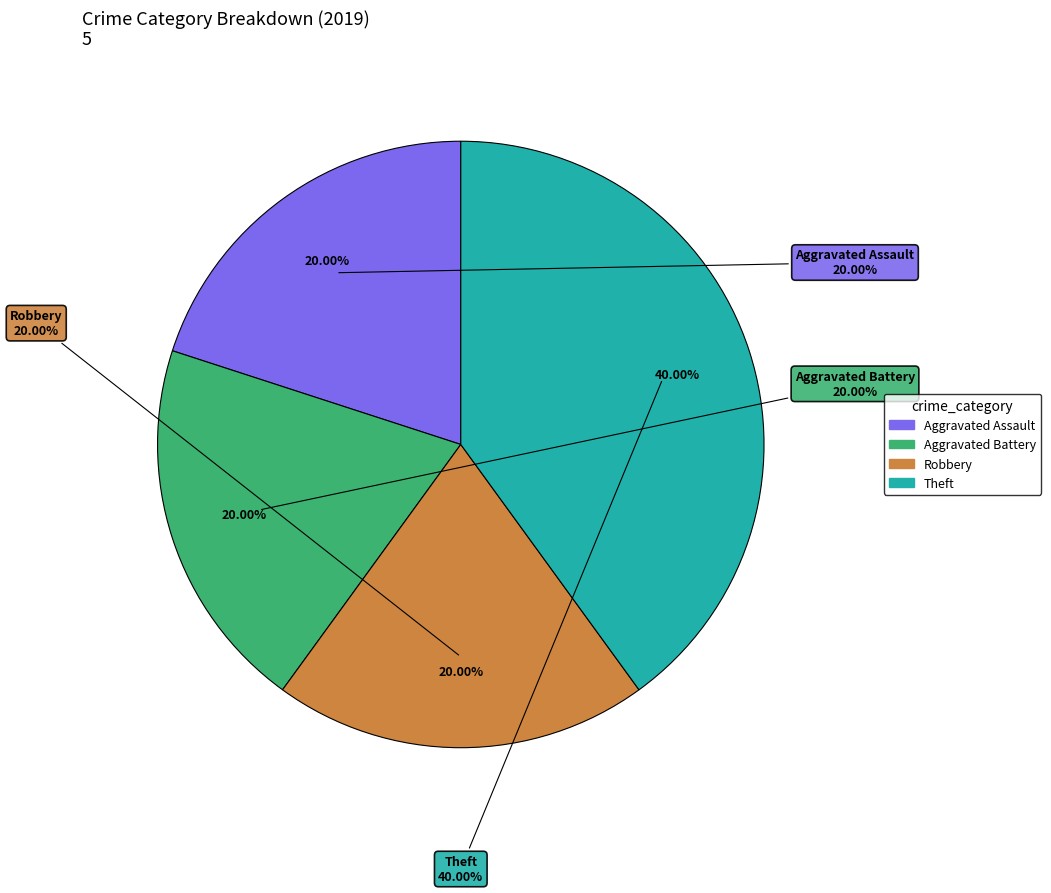

Does Theft account for over 50% of the chart?

No